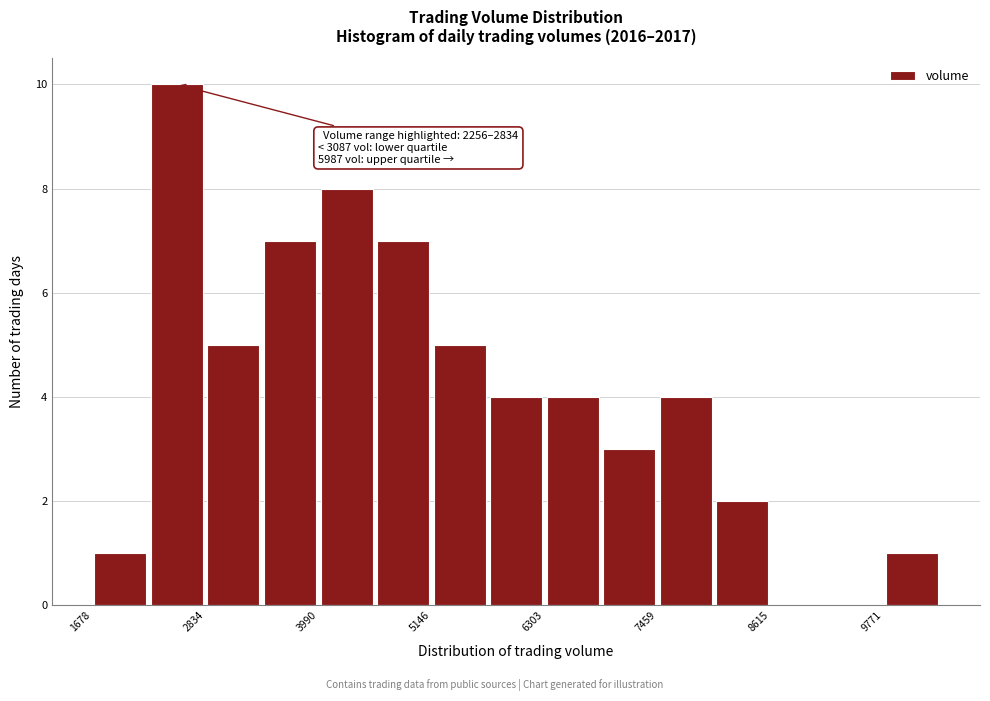

Read against the x-axis, roughly where is the centre of the tallest bar?

2600